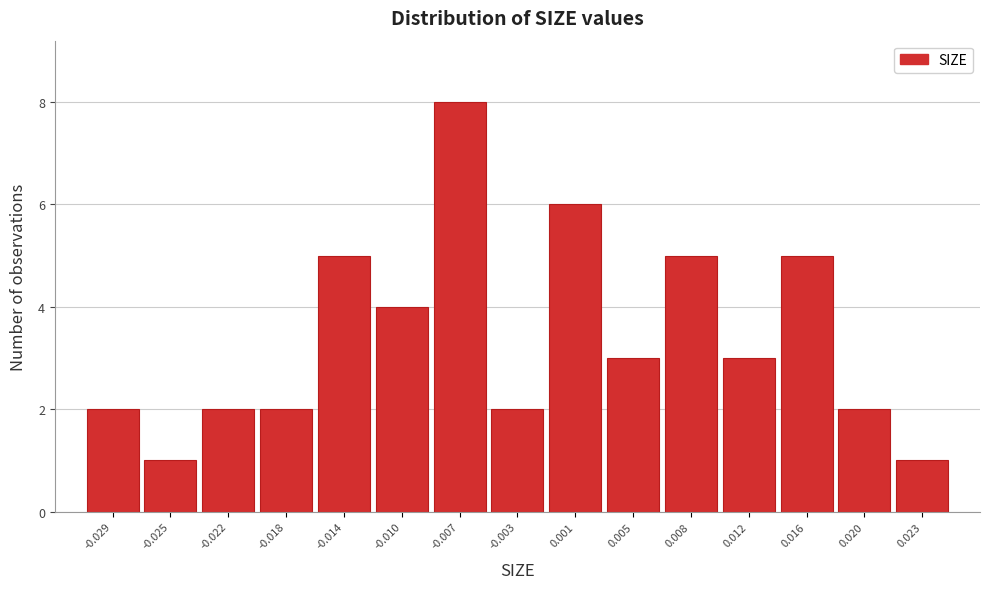

Reading left to right, what are all the values shown in this chart?

2	1	2	2	5	4	8	2	6	3	5	3	5	2	1